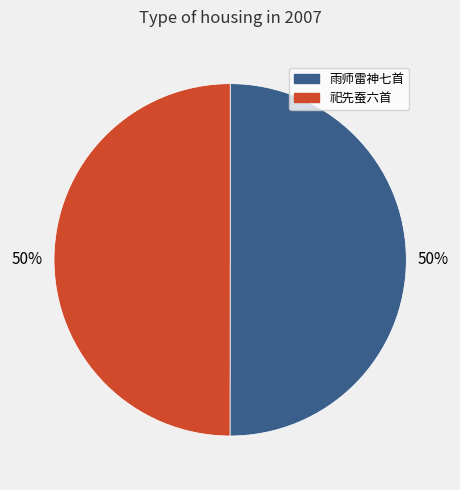

To the nearest percent, what is the average slice percentage?

50%